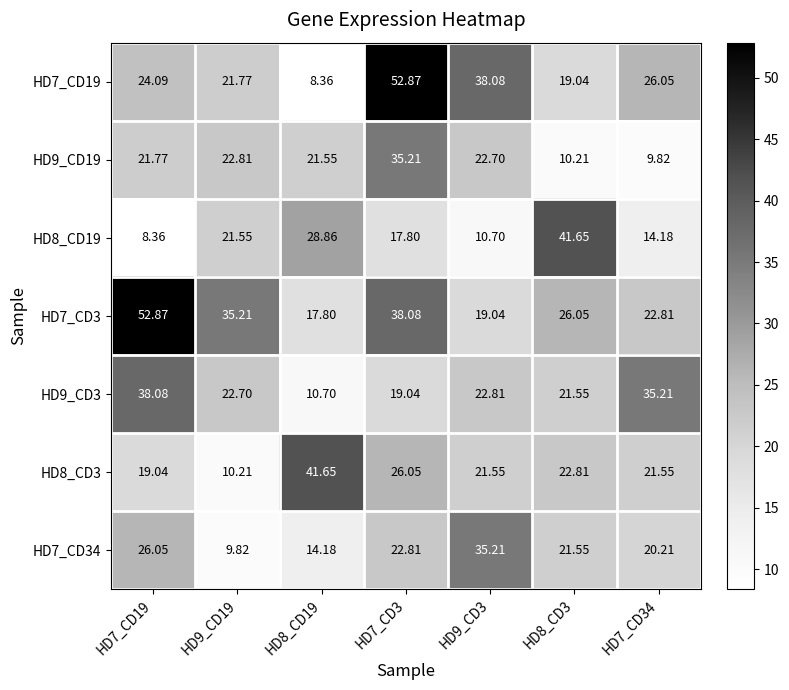

At which category is the sum across all series the highest?

HD7_CD3